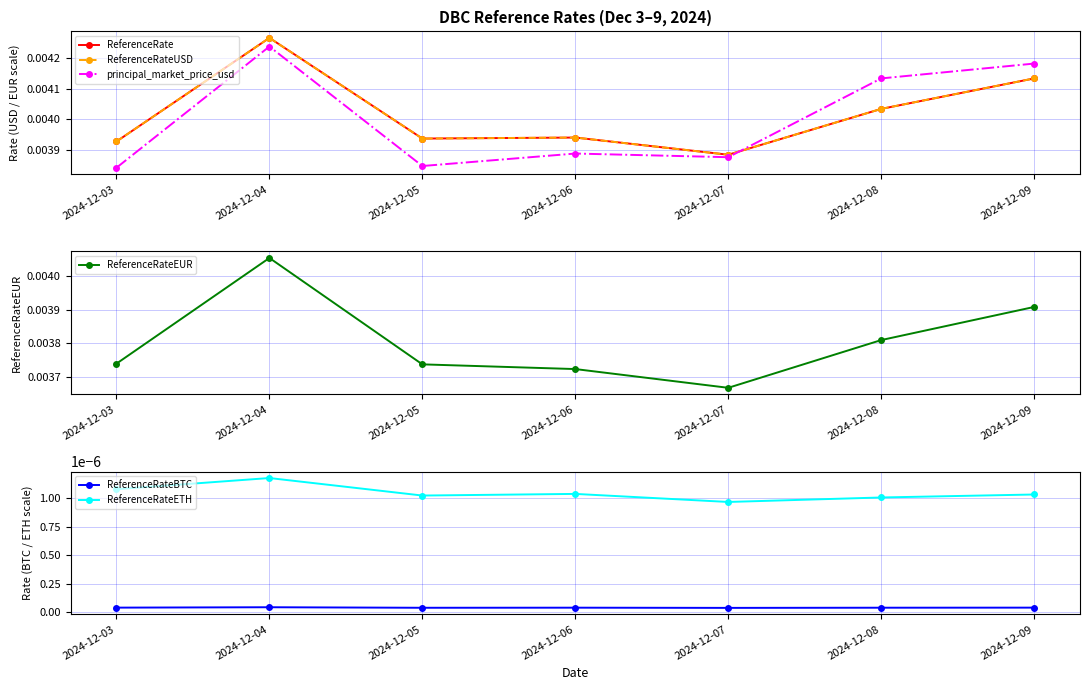

List the series in order of their peak value, lowest first.

ReferenceRateBTC, ReferenceRateETH, ReferenceRateEUR, principal_market_price_usd, ReferenceRate, ReferenceRateUSD